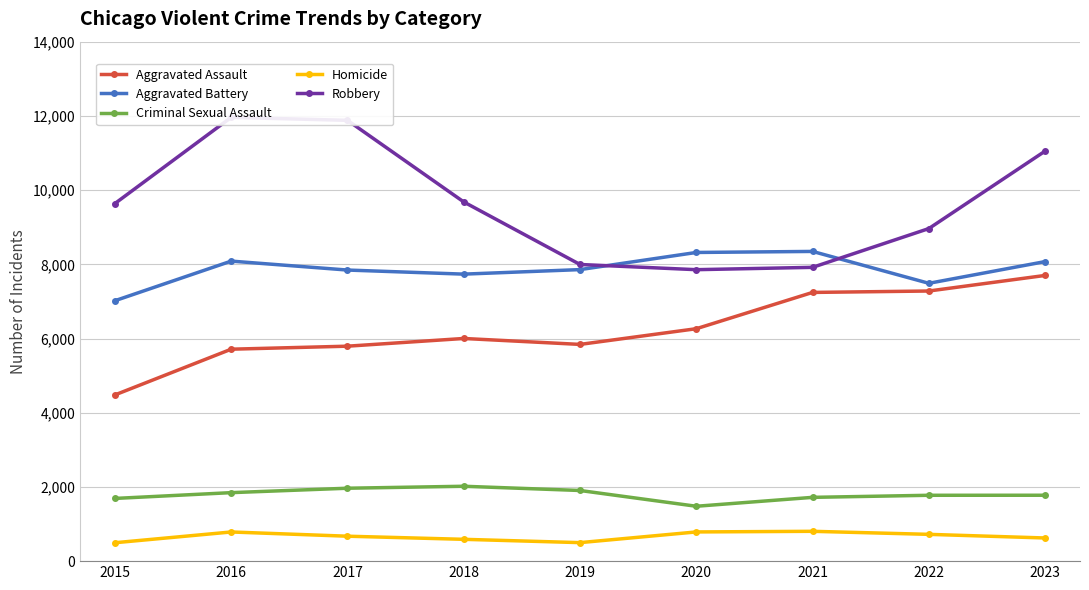

Reading left to right, transcribe all the data shown in this chart.

Aggravated Assault: 4480	5712	5793	6001	5841	6264	7242	7280	7700
Aggravated Battery: 7019	8086	7845	7735	7857	8319	8347	7488	8073
Criminal Sexual Assault: 1690	1846	1965	2018	1904	1479	1719	1775	1776
Homicide: 496	786	672	588	499	787	804	722	624
Robbery: 9638	11960	11880	9681	7995	7855	7918	8963	11051